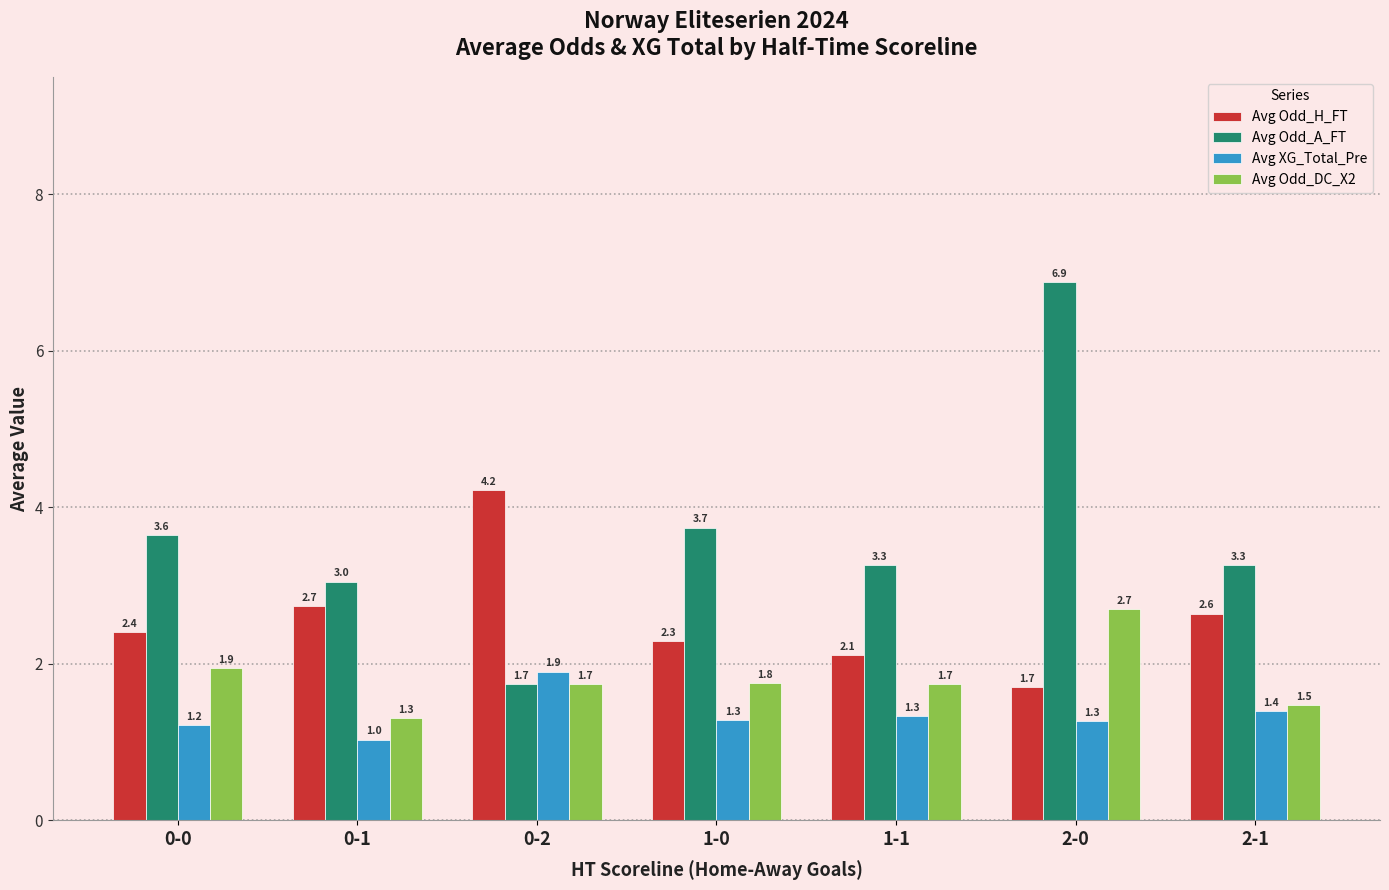

Count the number of categories in the chart.

7